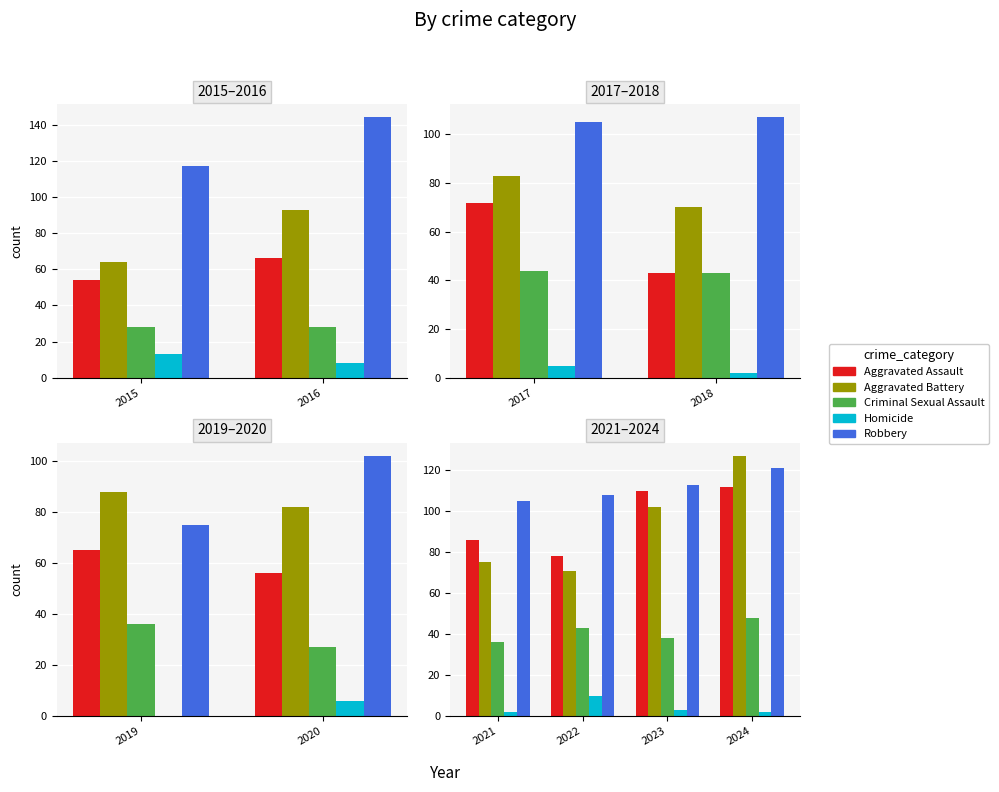

What is the difference between the highest and lowest values at 2021?

103